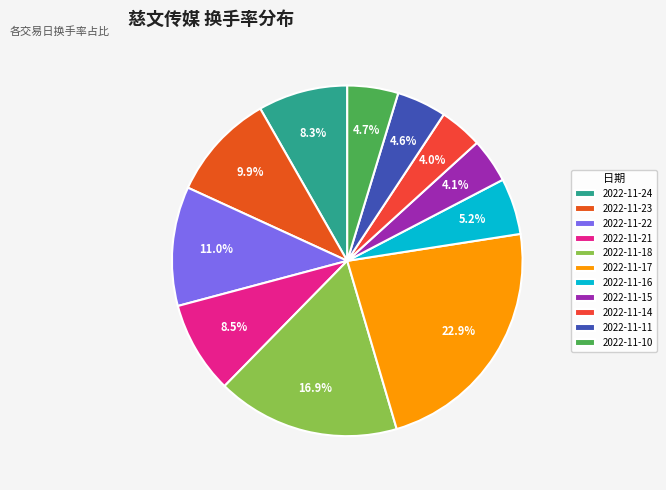

Which slice is the smallest?

2022-11-14